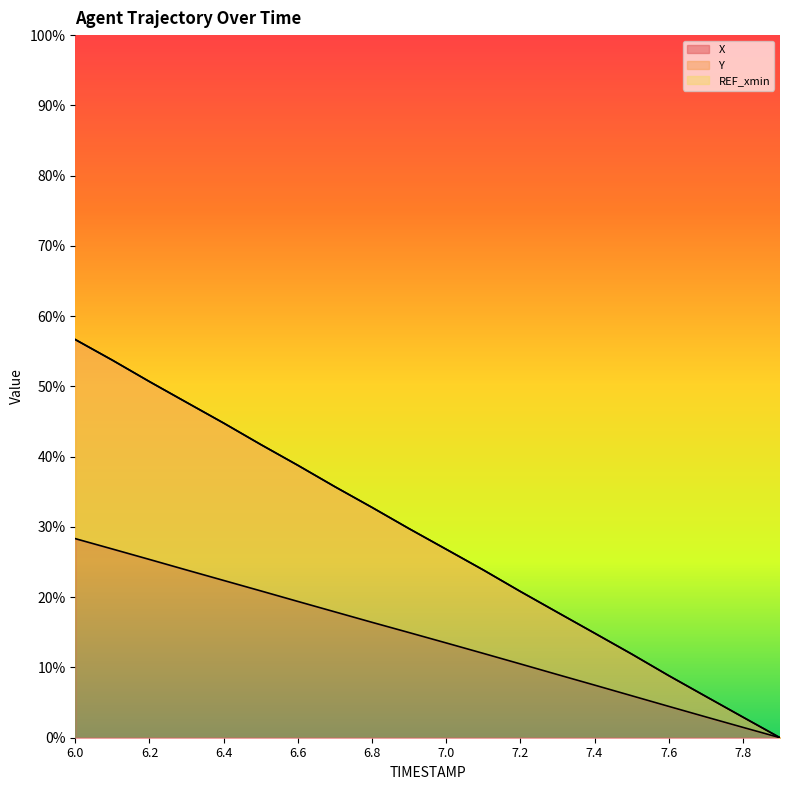

Reading right to left, extract all data points from this chart.

X: 0.0	0.0	0.0	0.0	0.1	0.1	0.1	0.1	0.1	0.1	0.1	0.2	0.2	0.2	0.2	0.2	0.2	0.3	0.3	0.3
Y: 0.0	0.0	0.1	0.1	0.1	0.1	0.2	0.2	0.2	0.3	0.3	0.3	0.4	0.4	0.4	0.4	0.5	0.5	0.5	0.6